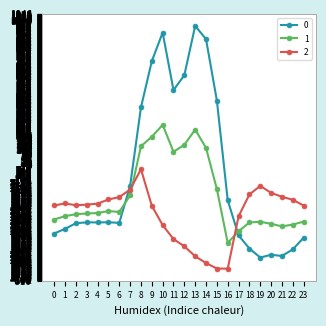

What is the smallest value displayed?

-726.6